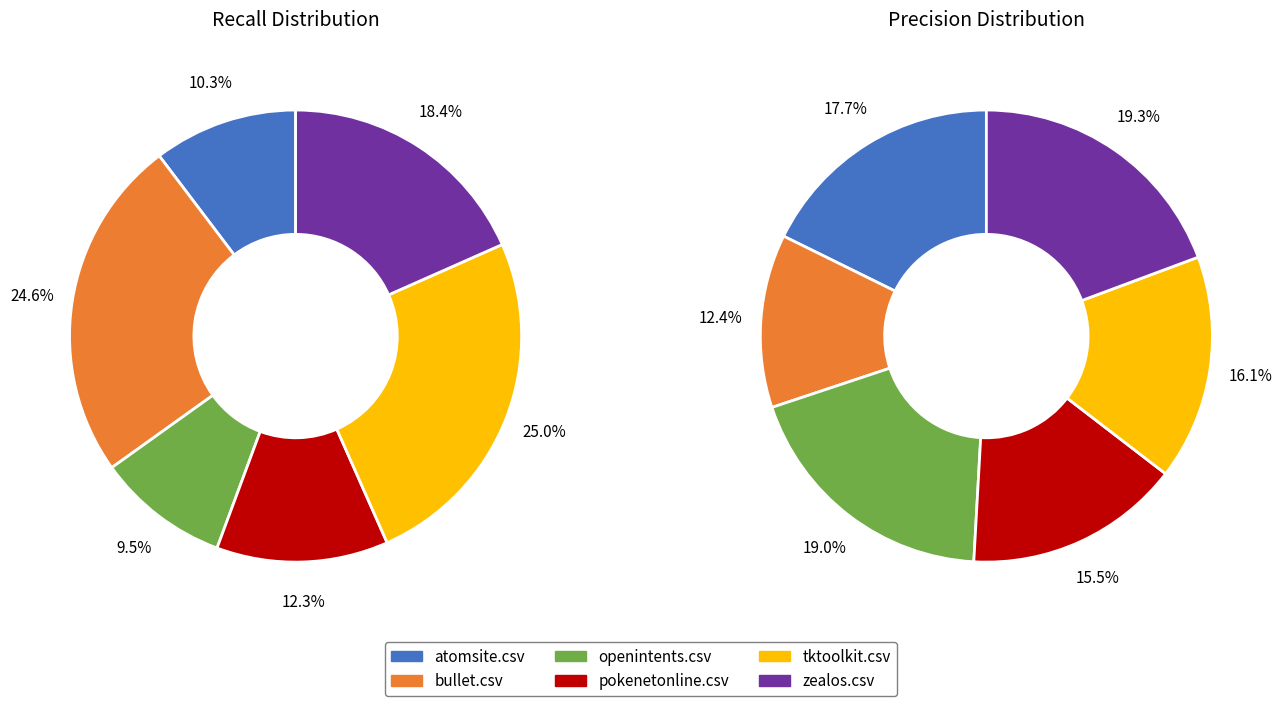

Between tktoolkit.csv and openintents.csv, which is larger?

tktoolkit.csv